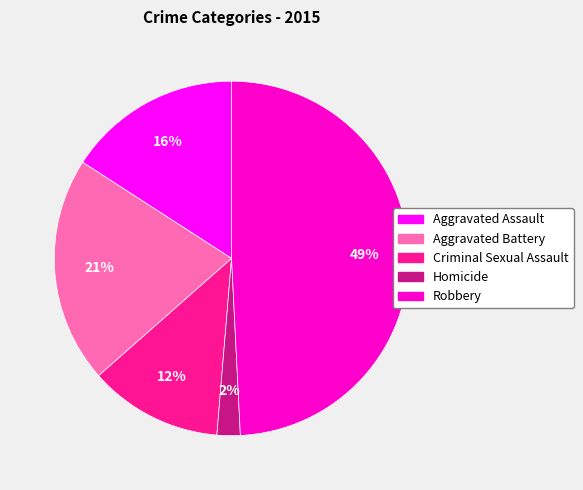

Is it true that Aggravated Assault is 24% of the pie?

False